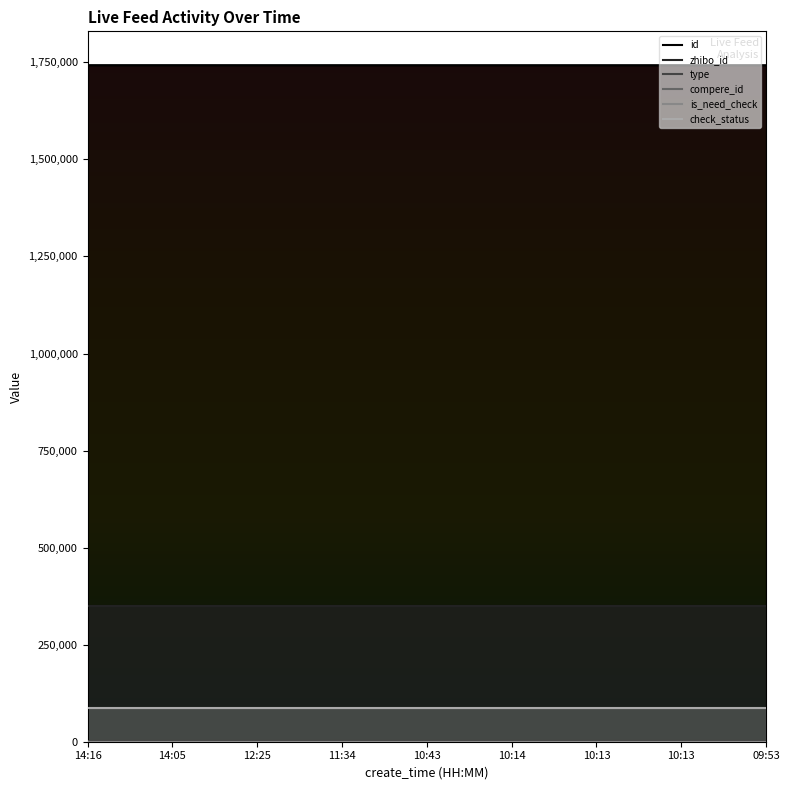

The check_status series shows 116304.2 at 10:13. True or false?

False